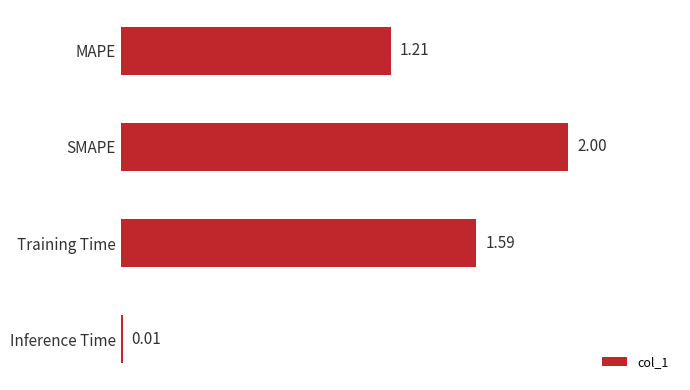

What is the label of the 4th bar from the top?

Inference Time